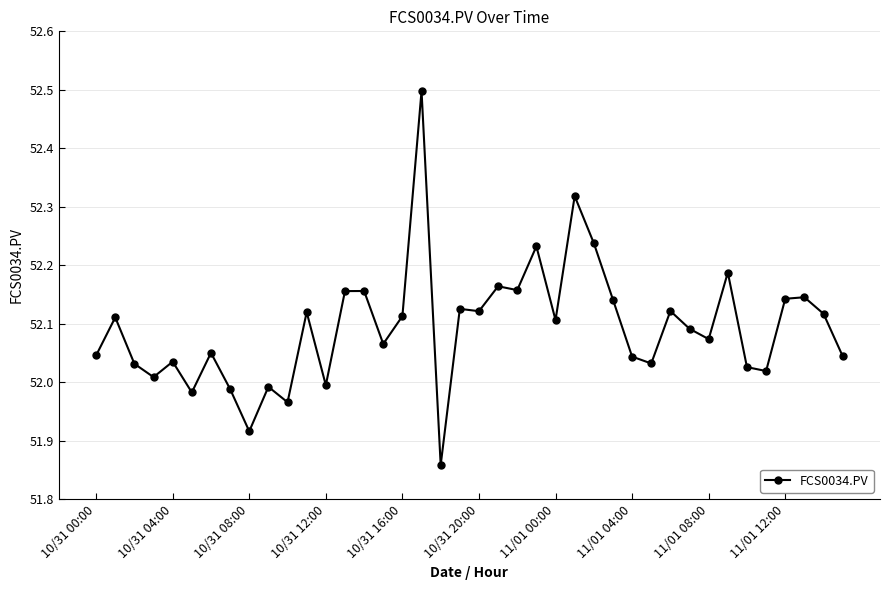

What is the sum of all values?

2083.7